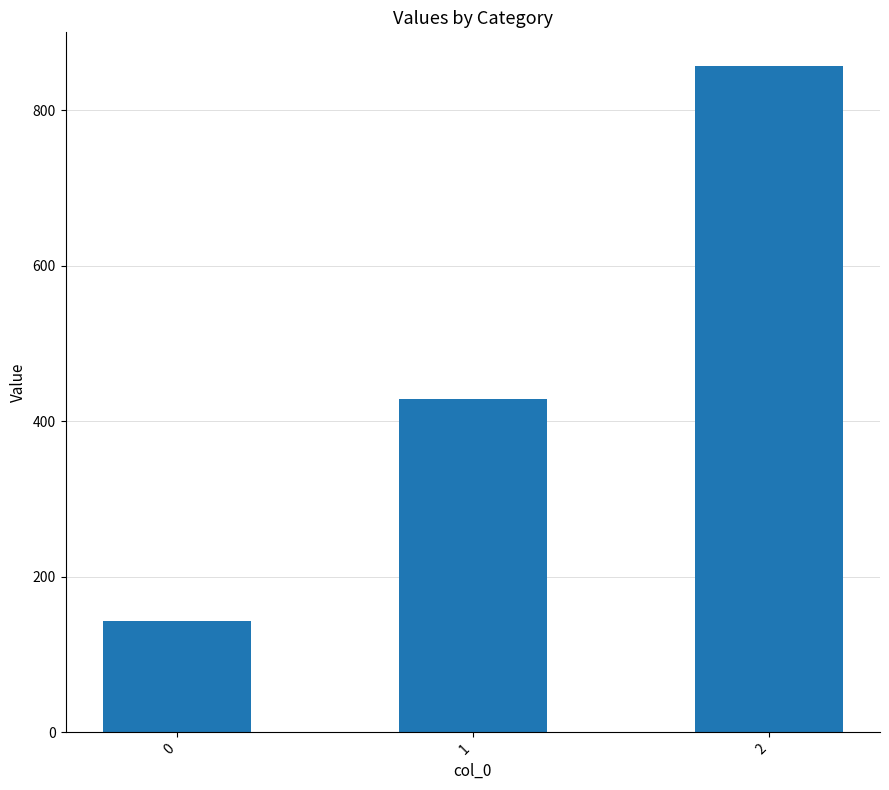

List the labels in order of value, largest first.

2, 1, 0